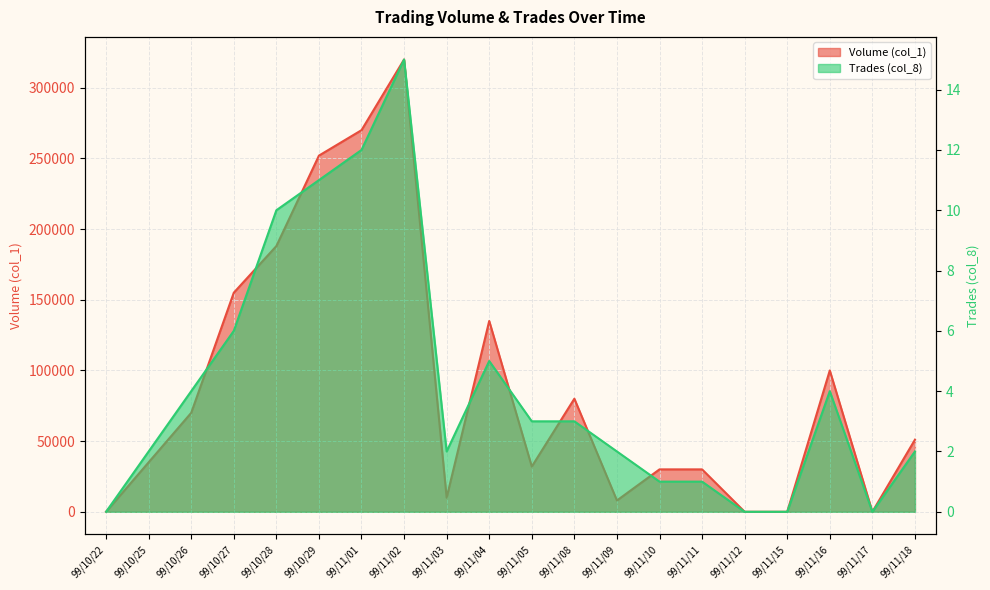

Between 99/11/08 and 99/11/11, which is larger?

99/11/08